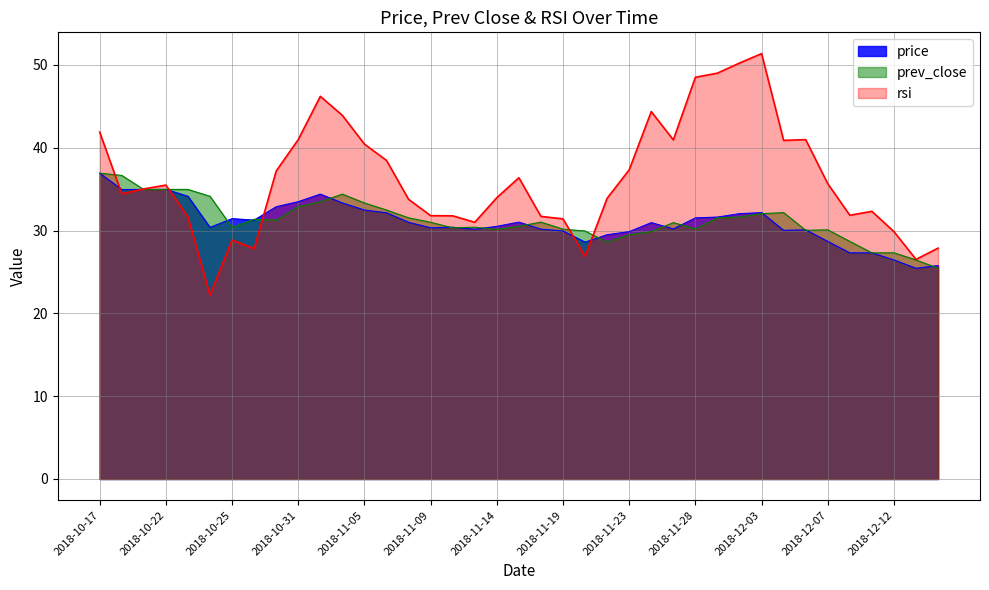

How many lines are shown in the chart?

3